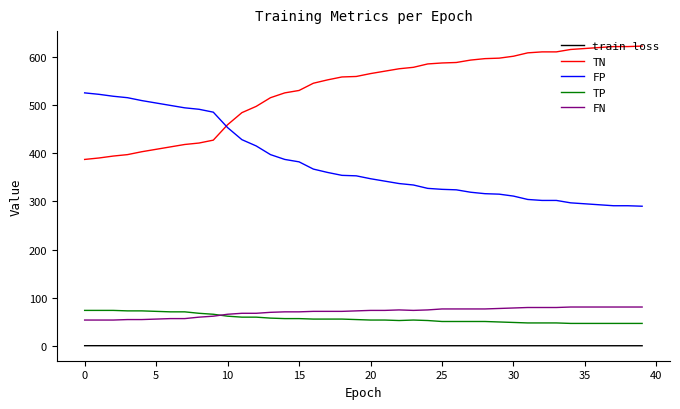

How many lines are shown in the chart?

5